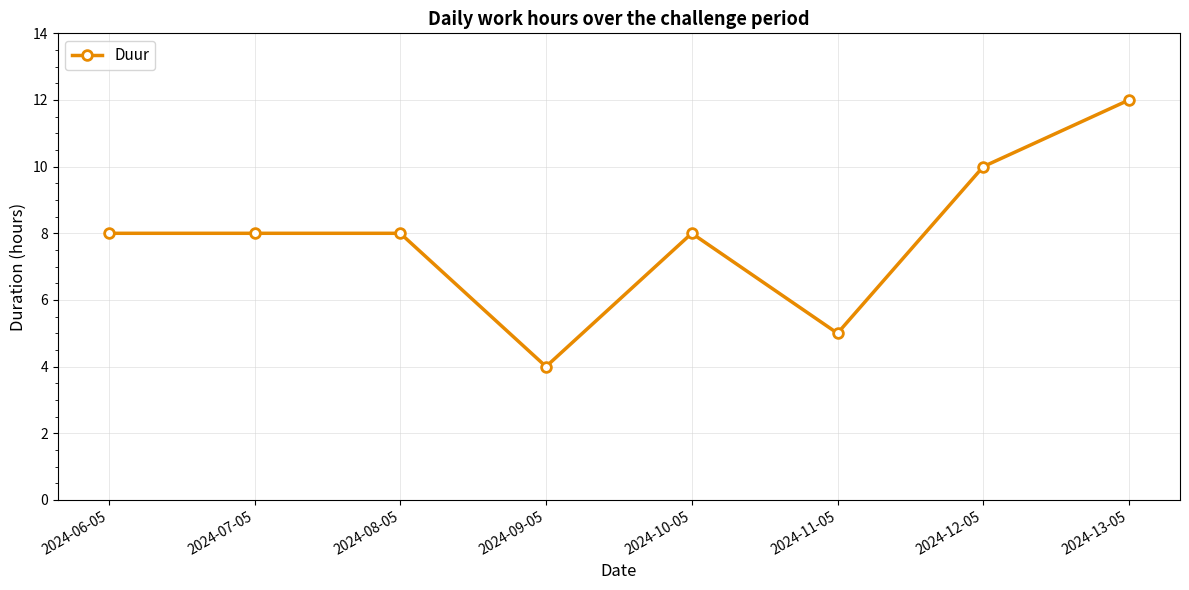

Which has a higher value, 2024-11-05 or 2024-12-05?

2024-12-05